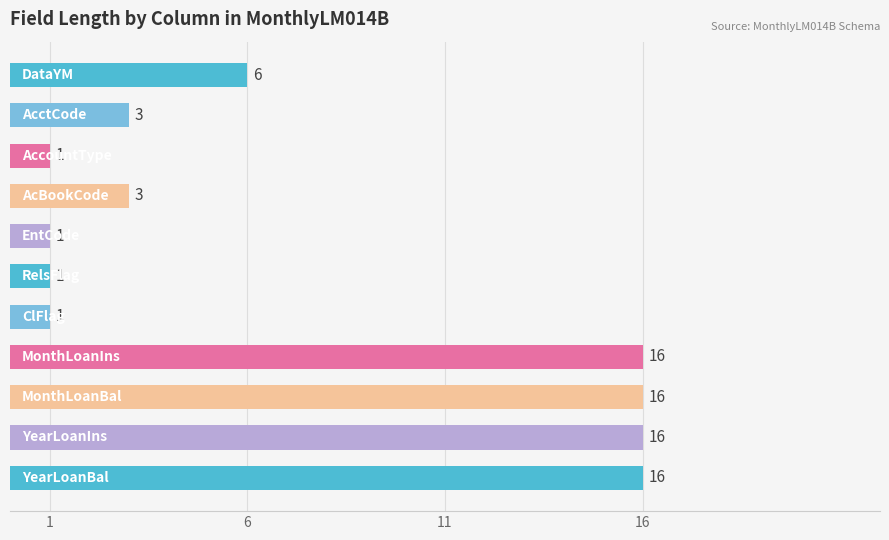

How many values are between 1 and 16?

11